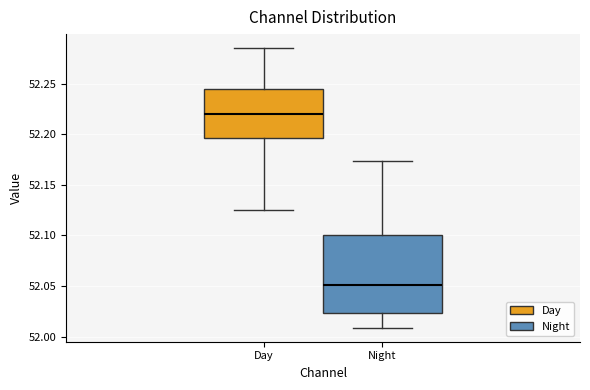

Where does the lower whisker of the box for Night end on the y-axis? The values are not printed on the chart, so give them approximately, as read against the axis.

52.010